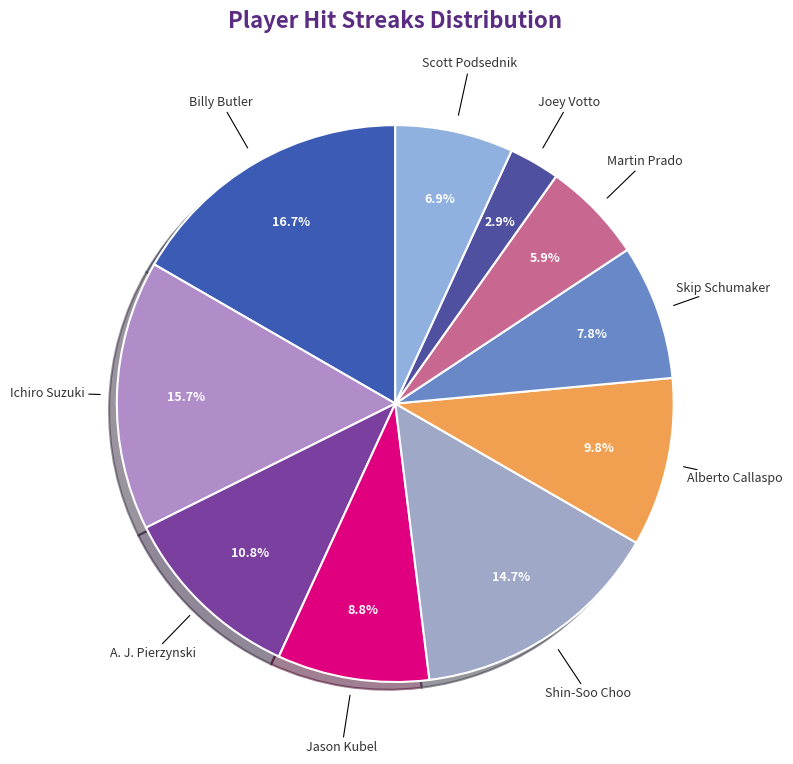

Count the number of slices in the pie.

10